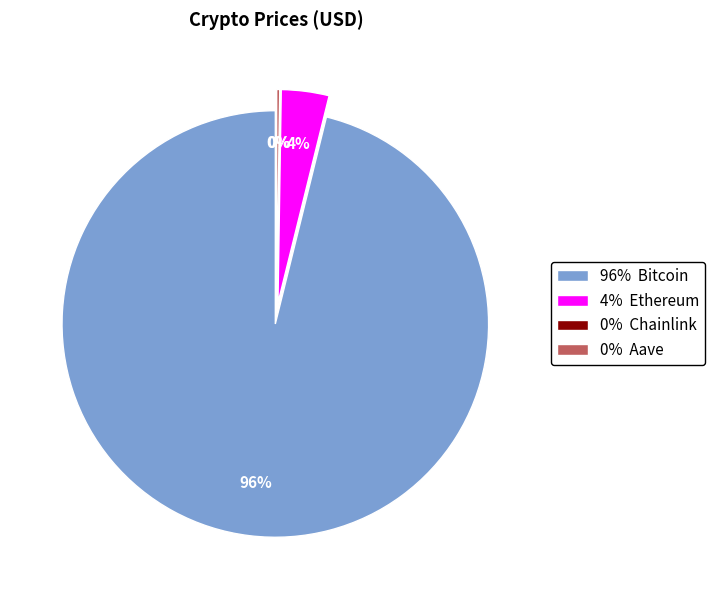

Rank the categories by value from highest to lowest.

Bitcoin, Ethereum, Aave, Chainlink